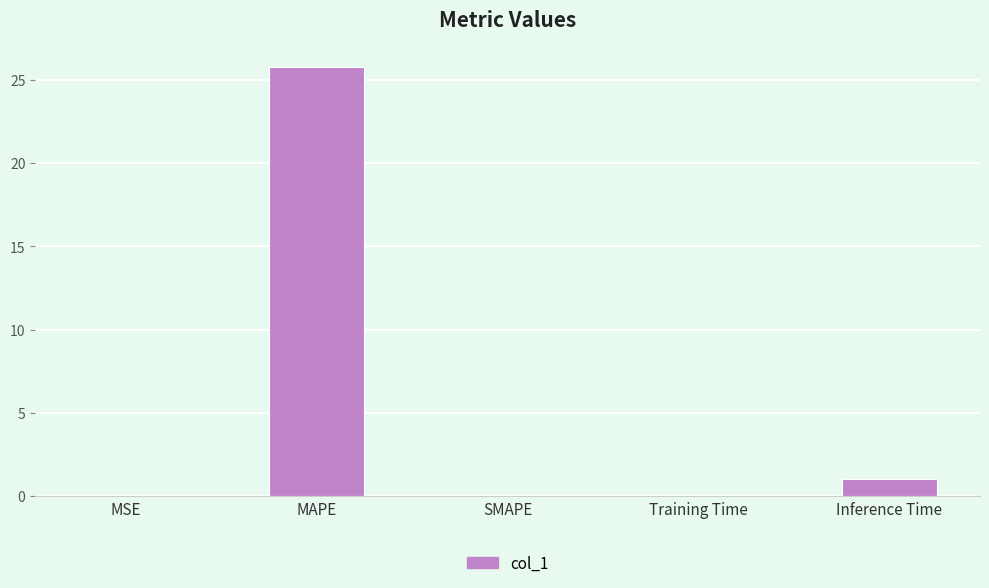

What is the difference between the values at Inference Time and MAPE?

24.8